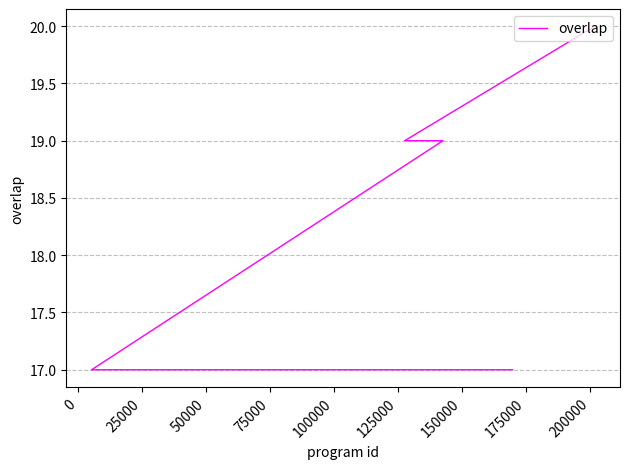

At which category does the chart reach its minimum across all series?

50000